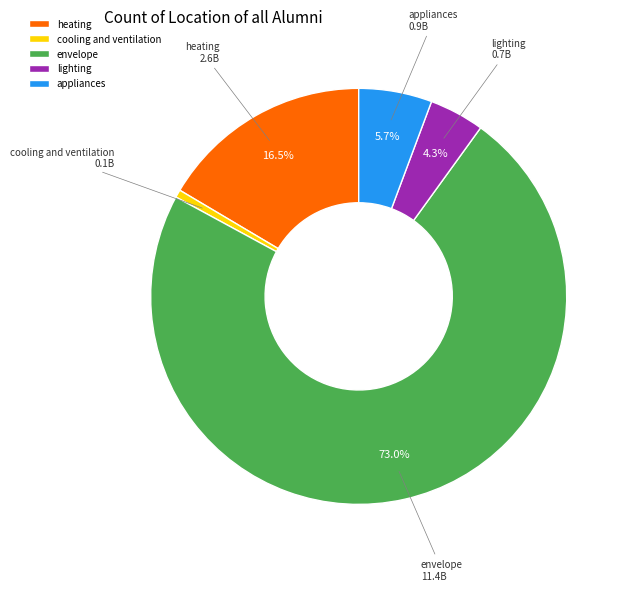

Is it true that envelope is 79% of the pie?

False